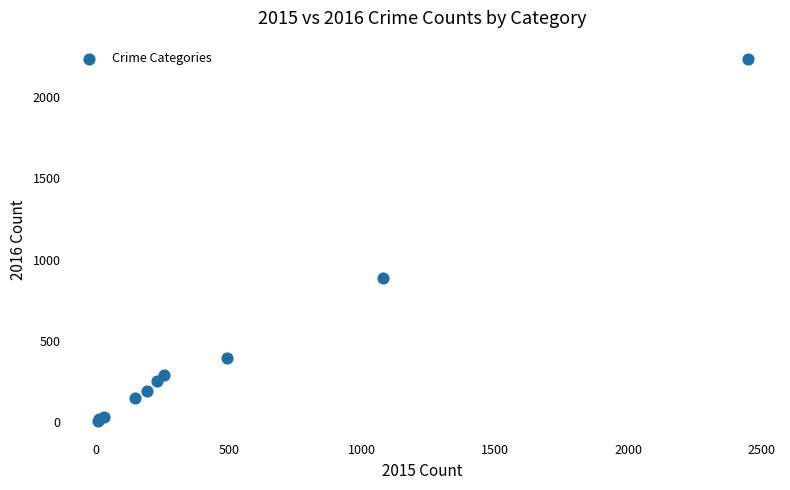

What Y value in the scatter plot is closest to 1120?

887